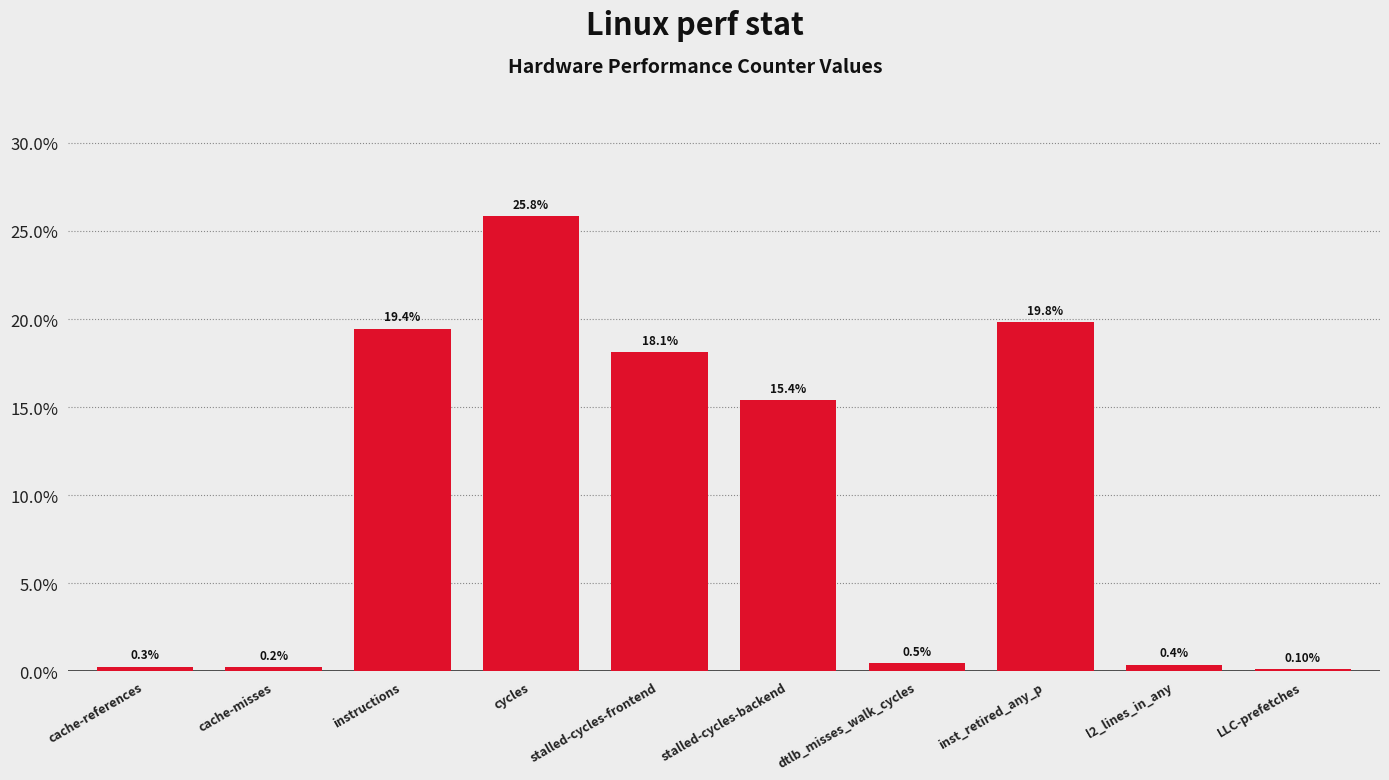

Which label corresponds to the largest value in the chart?

cycles